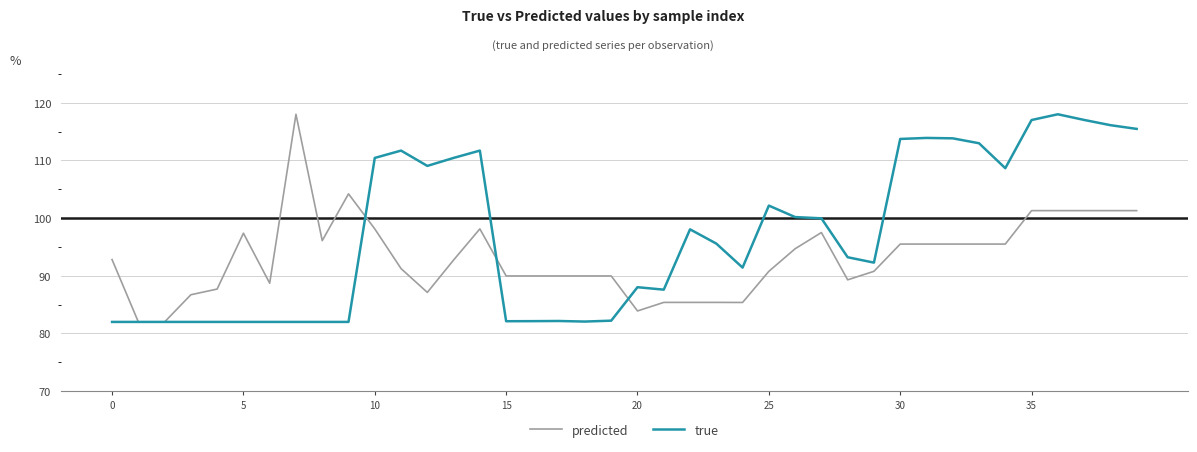

Which series has the largest total across all categories?

true